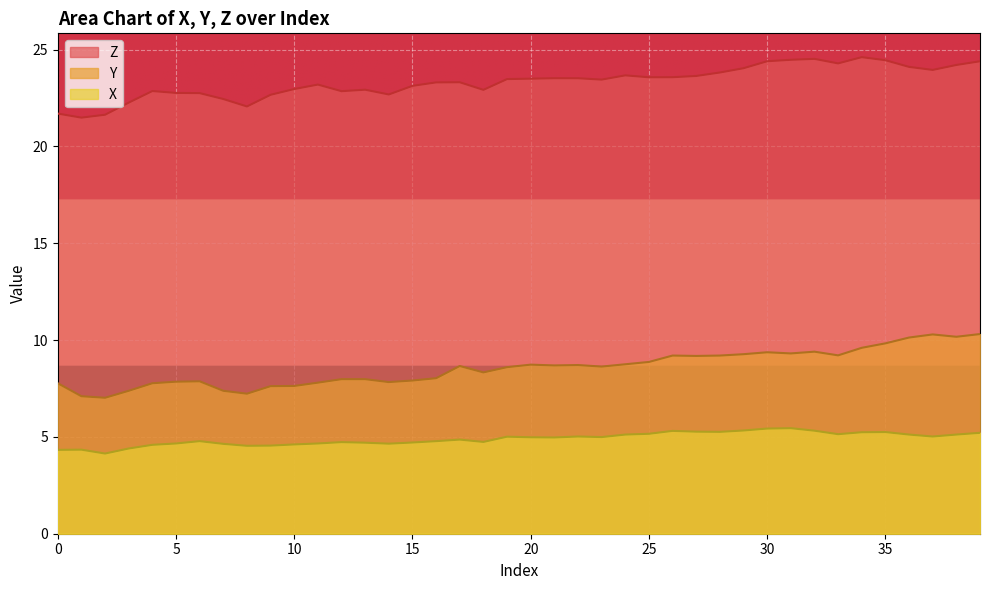

At which category does Y reach its first local valley?

2